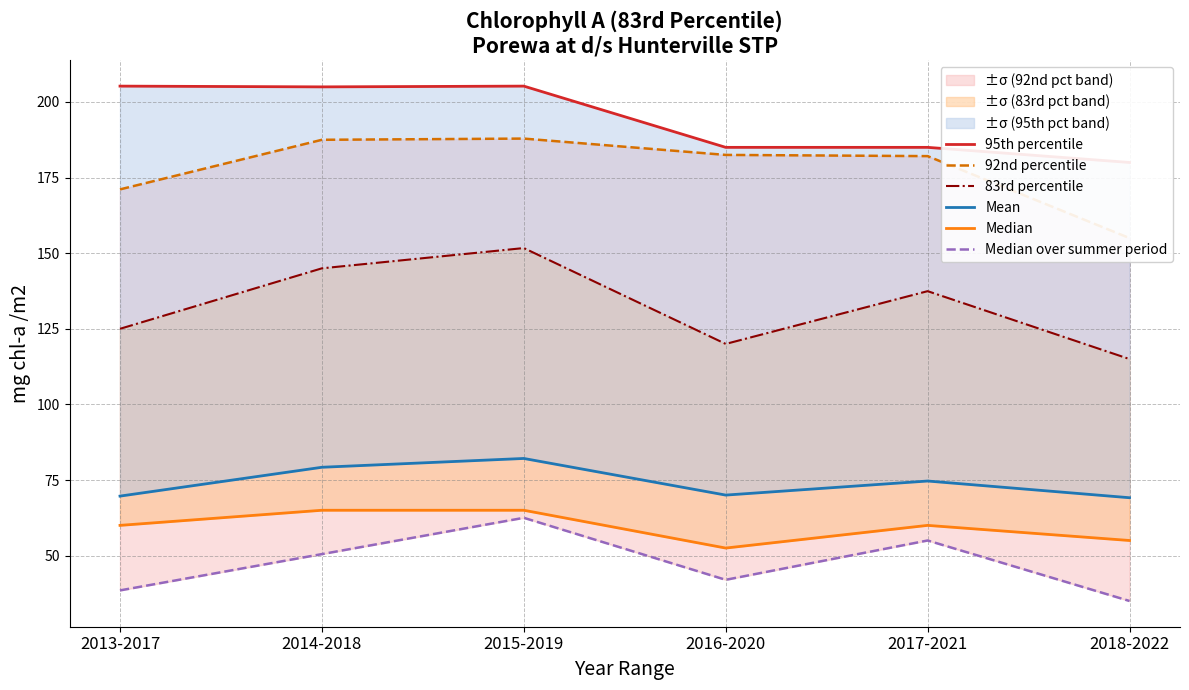

True or false: 83rd percentile and 95th percentile cross at least once.

False